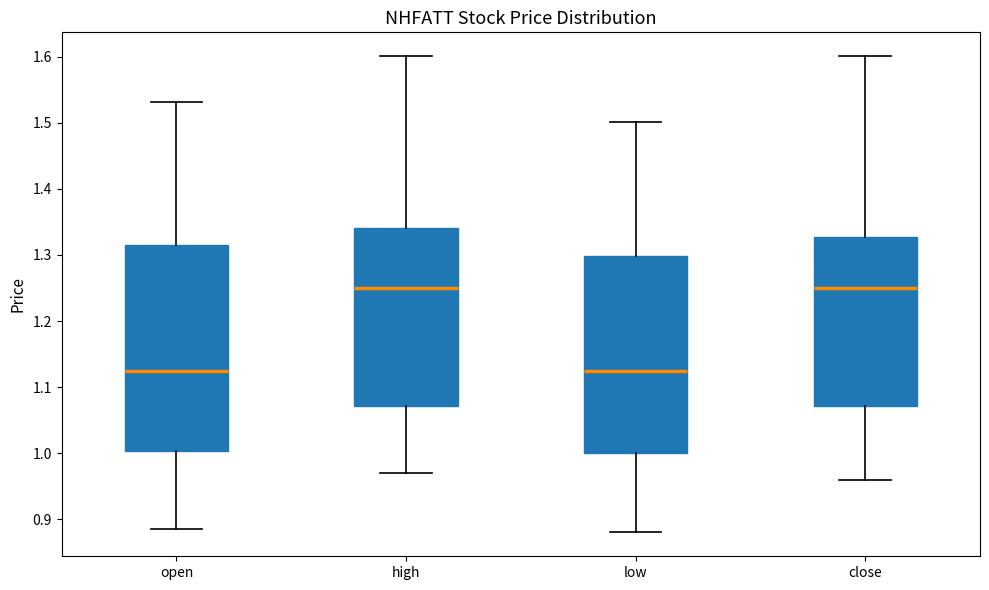

Reading left to right, transcribe this box plot: for each box, give where its median line is, the range the box spans, and where its two whiskers end, as read against the y-axis. The values are not printed on the chart, so give them approximately, as read against the axis.

open: median 1.13, box 1.00 to 1.32, whiskers 0.89 to 1.53
high: median 1.25, box 1.07 to 1.34, whiskers 0.97 to 1.60
low: median 1.13, box 1.00 to 1.30, whiskers 0.88 to 1.50
close: median 1.25, box 1.07 to 1.33, whiskers 0.96 to 1.60